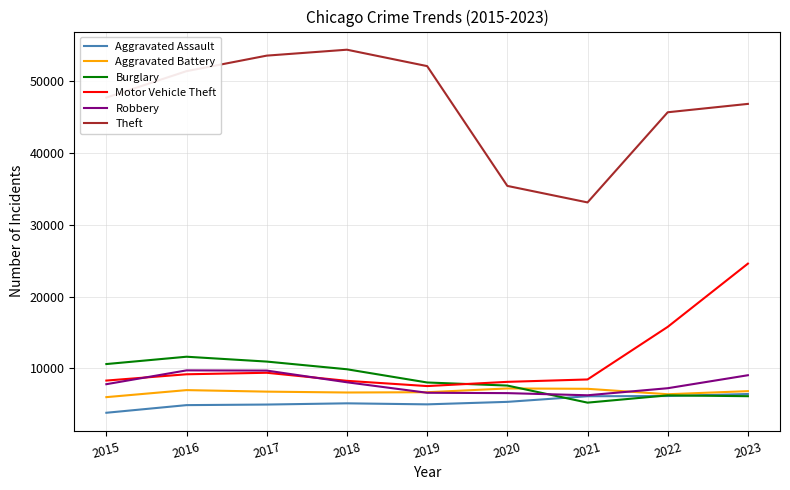

True or false: Theft has more than 1 interior local peaks.

False